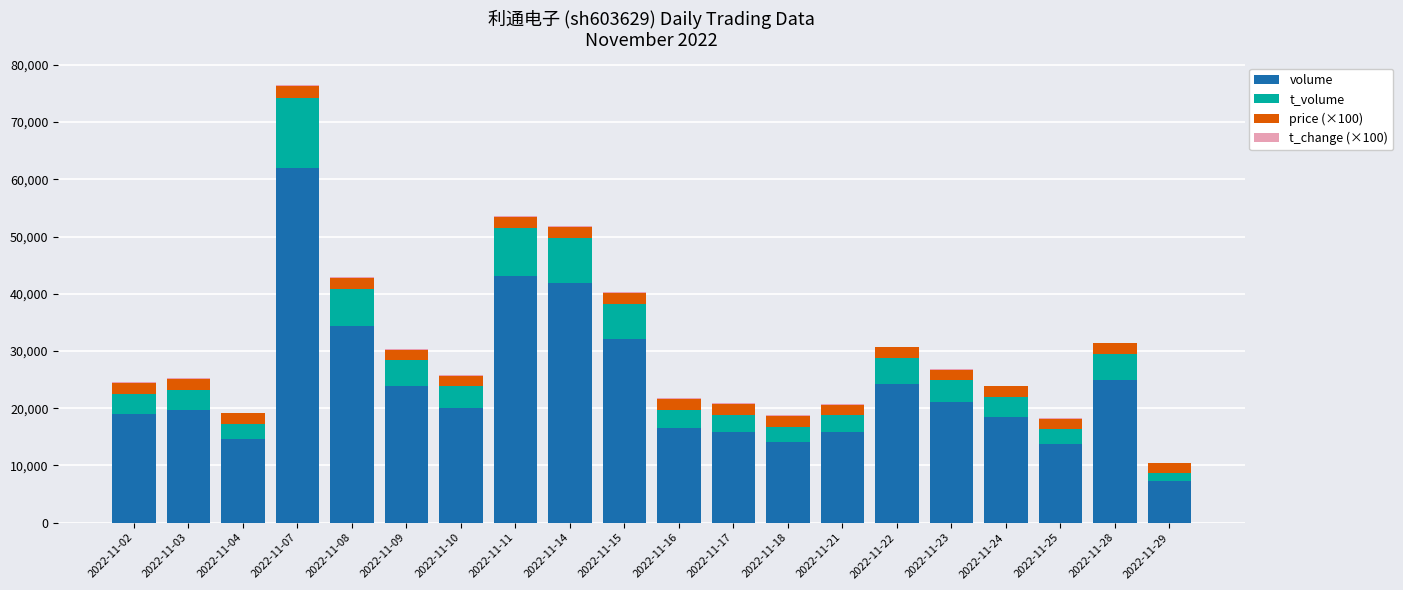

Are the bars horizontal?

No